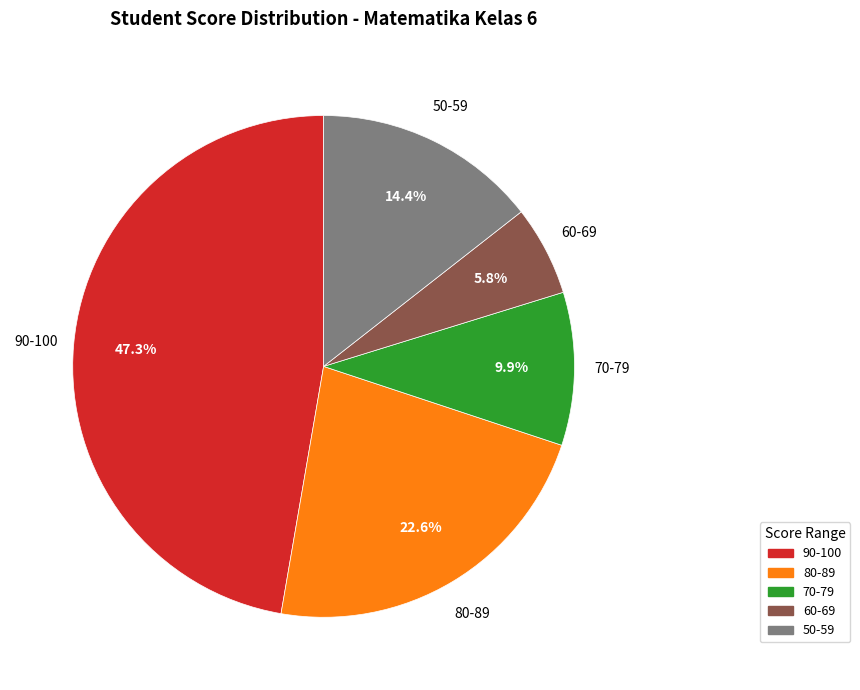

Is there any slice that represents more than half of the pie?

No